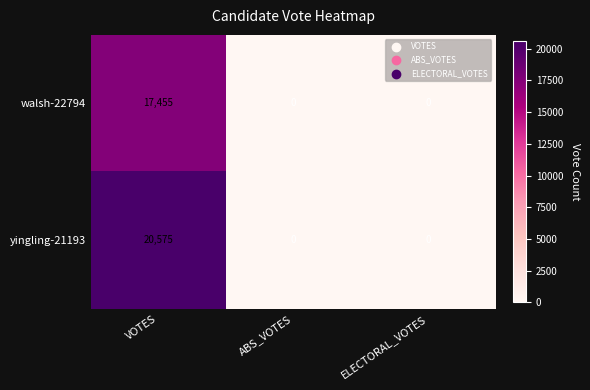

Which series has the widest spread of values?

yingling-21193